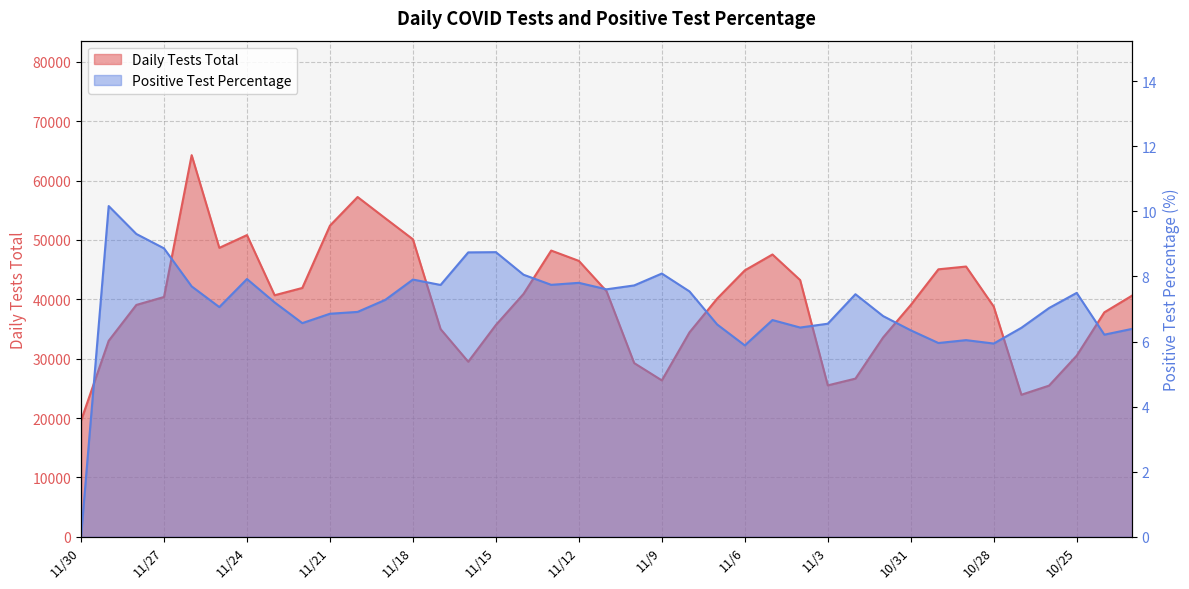

What is the sum of all Daily Tests Total values?

1547413.0